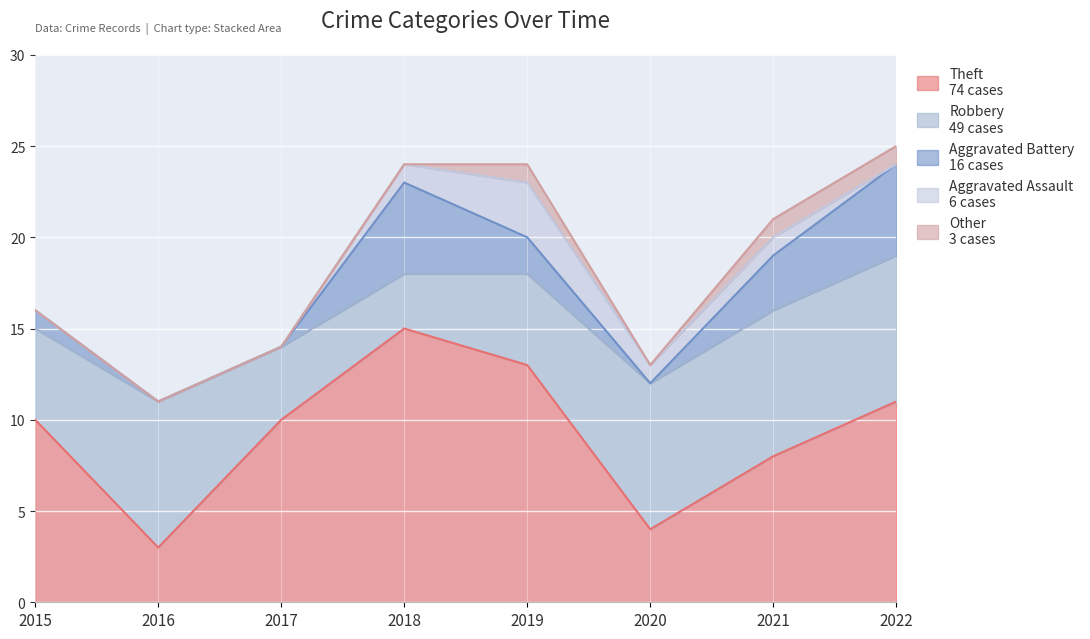

What is the spread (max minus min) of values at 2021?

7